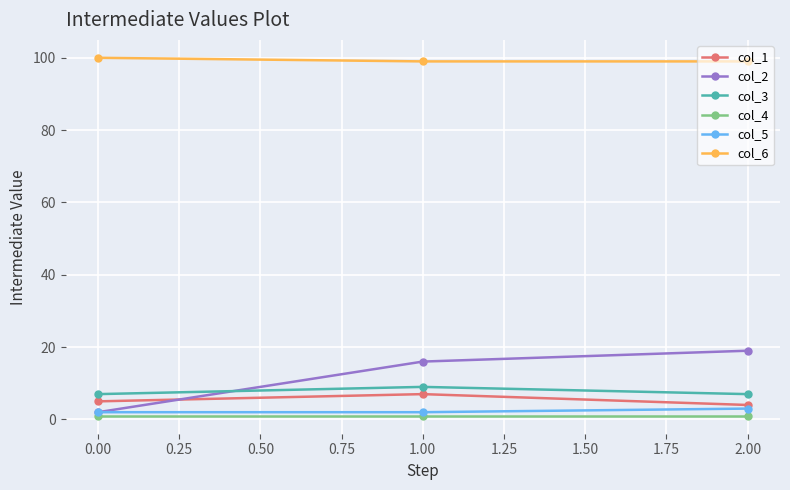

The value of col_6 at 2.00 is 174. True or false?

False